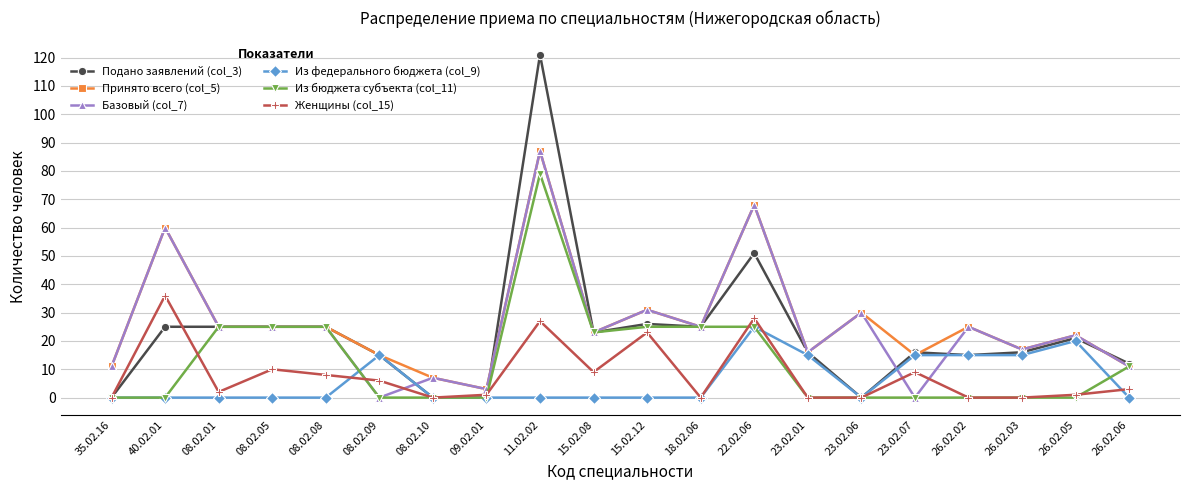

The Из федерального бюджета (col_9) series shows 3 at 23.02.07. True or false?

False